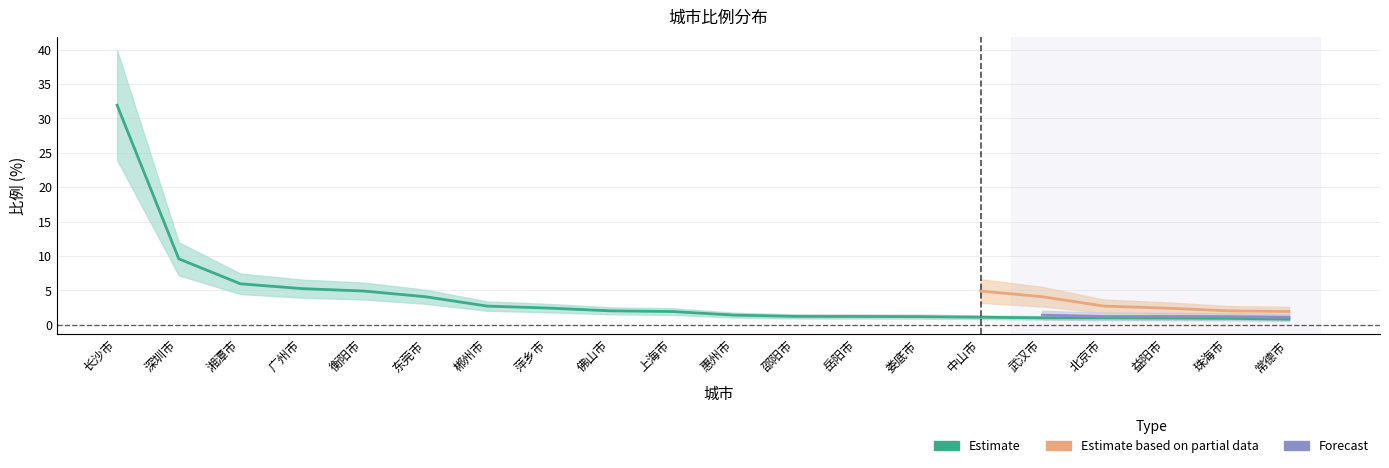

How many interior local peaks does the Forecast series have?

1